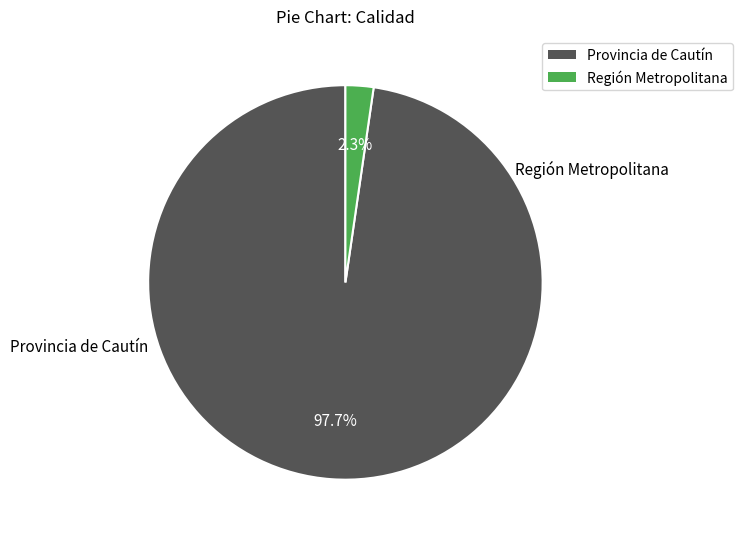

Is there any slice that represents more than half of the pie?

Yes